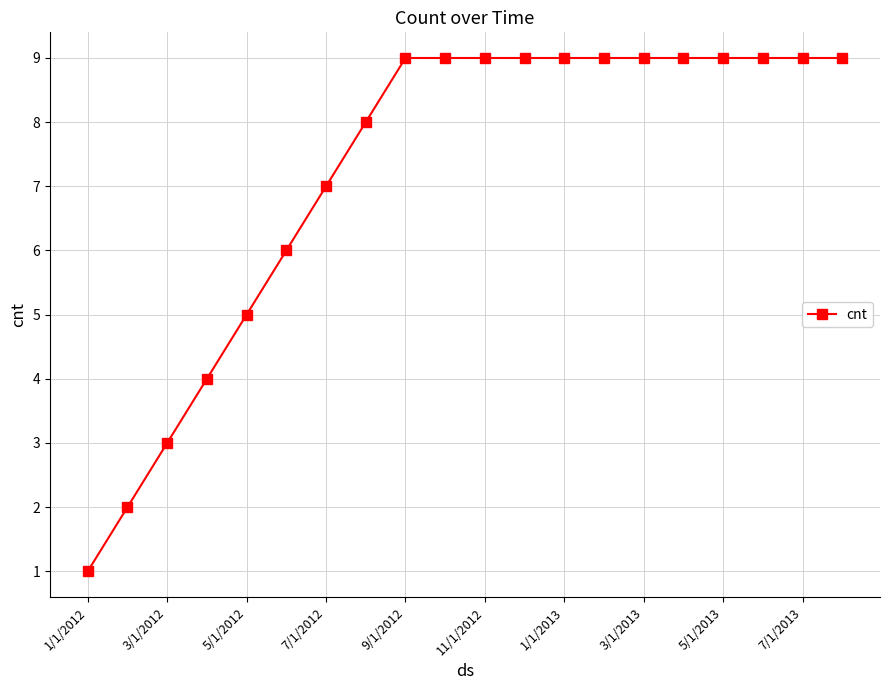

What is the value of the 10th point from the left?

9